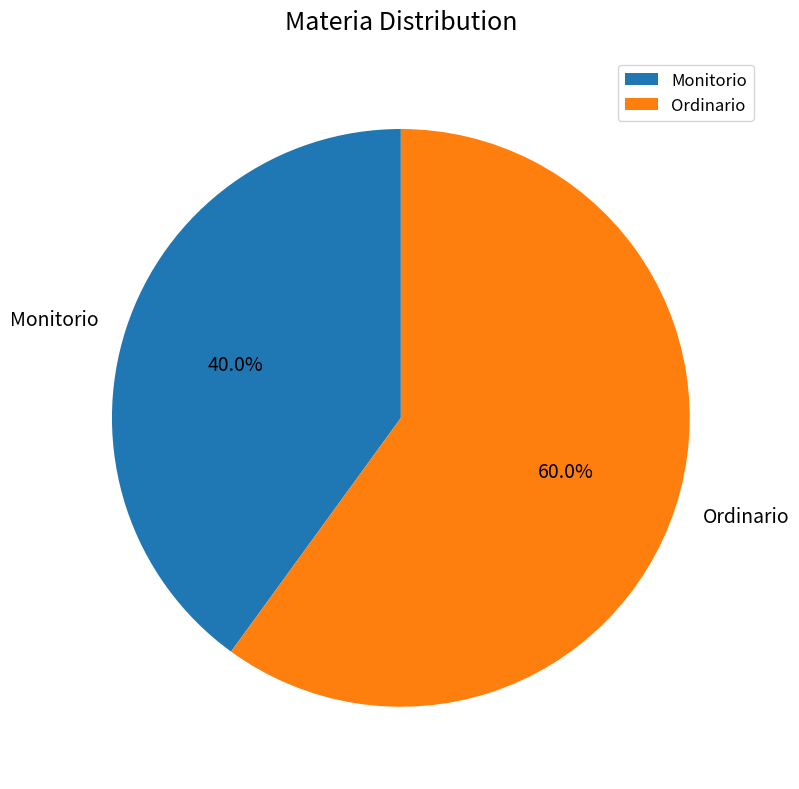

True or false: Monitorio accounts for 26% of the total.

False